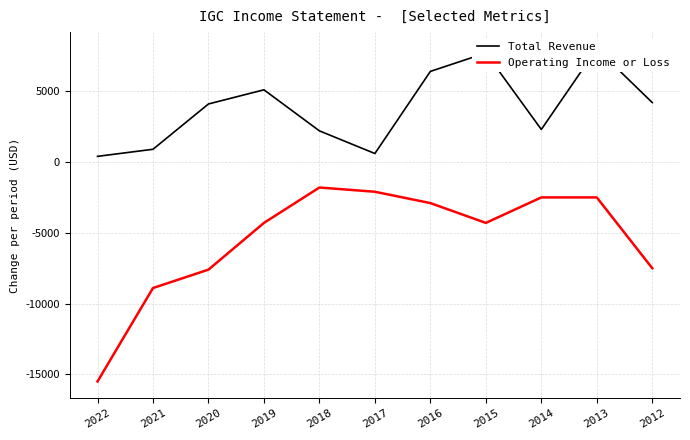

Reading left to right, what are all the values shown in this chart?

Total Revenue: 2022=400	2021=900	2020=4100	2019=5100	2018=2200	2017=600	2016=6400	2015=7700	2014=2300	2013=8000	2012=4200
Operating Income or Loss: 2022=-15500	2021=-8900	2020=-7600	2019=-4300	2018=-1800	2017=-2100	2016=-2900	2015=-4300	2014=-2500	2013=-2500	2012=-7500